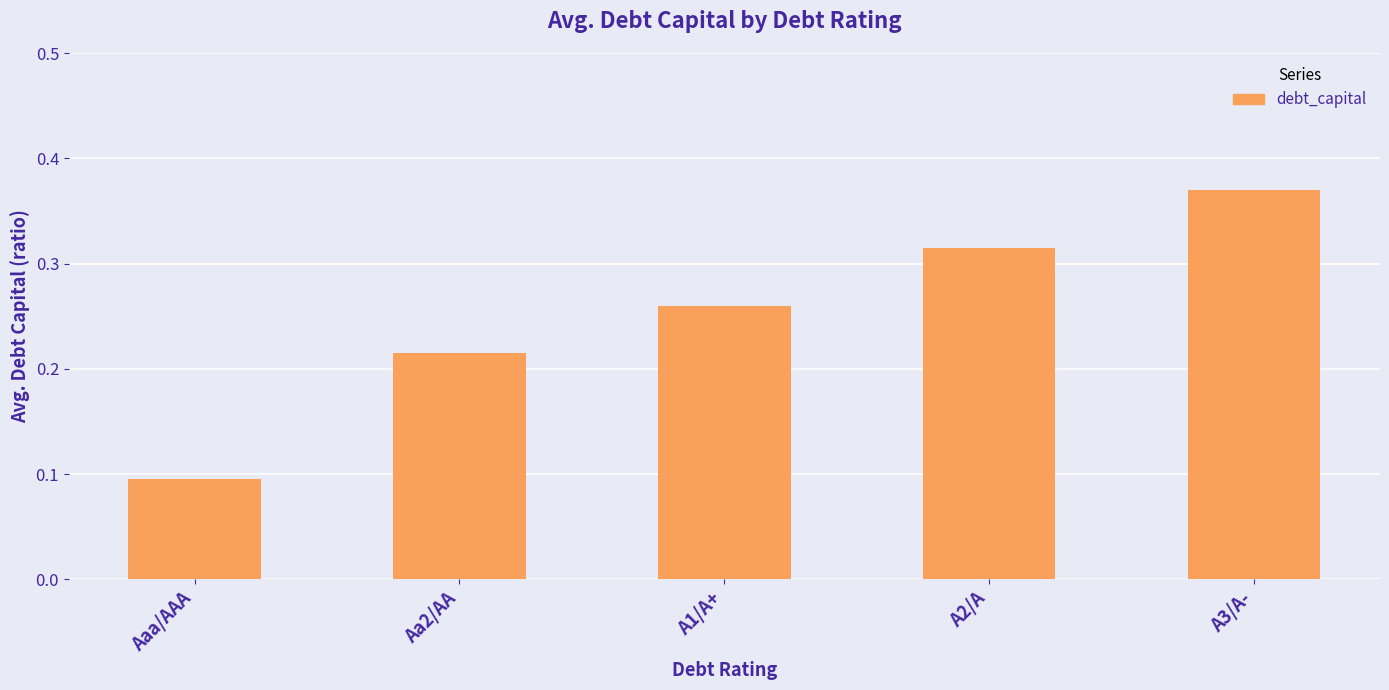

Is it true that the value at A2/A is 0.4?

False